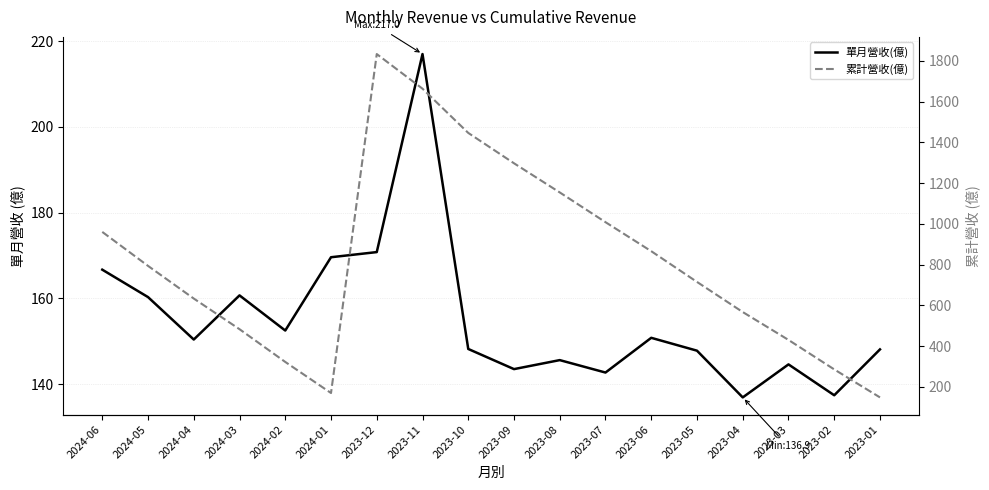

Reading right to left, list all the values displayed in this chart.

單月營收(億): 2023-01=148.1	2023-02=137.4	2023-03=144.6	2023-04=136.9	2023-05=147.8	2023-06=150.8	2023-07=142.7	2023-08=145.6	2023-09=143.5	2023-10=148.2	2023-11=217.0	2023-12=170.8	2024-01=169.6	2024-02=152.5	2024-03=160.7	2024-04=150.4	2024-05=160.3	2024-06=166.7
累計營收(億): 2023-01=148.1	2023-02=285.5	2023-03=430.2	2023-04=567.0	2023-05=714.8	2023-06=865.6	2023-07=1008.0	2023-08=1154.0	2023-09=1297.0	2023-10=1446.0	2023-11=1663.0	2023-12=1833.0	2024-01=169.6	2024-02=322.1	2024-03=482.8	2024-04=633.2	2024-05=793.5	2024-06=960.2